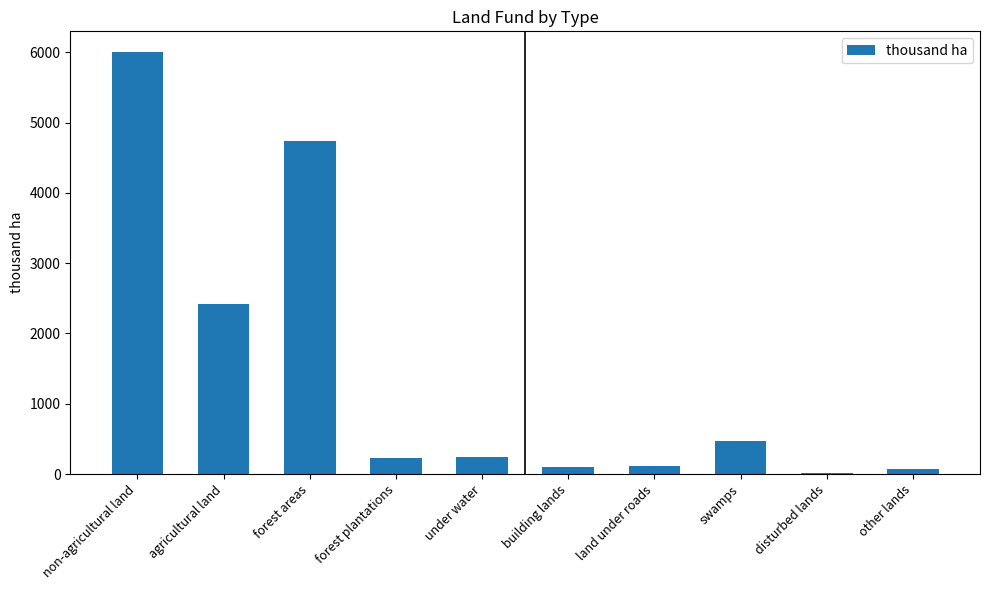

What is the average value?

1441.8